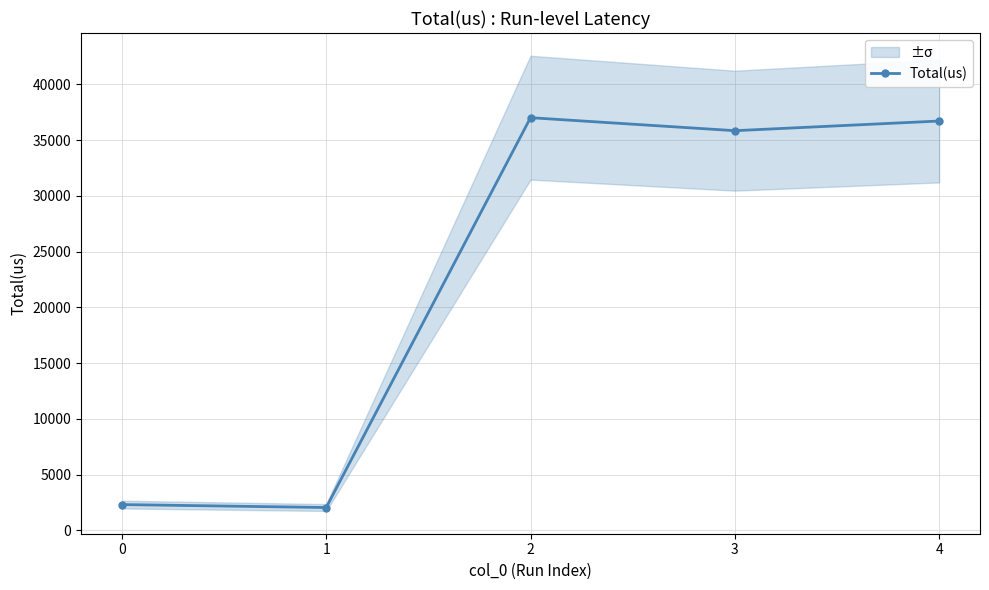

What is the difference between the second highest and minimum values?

34646